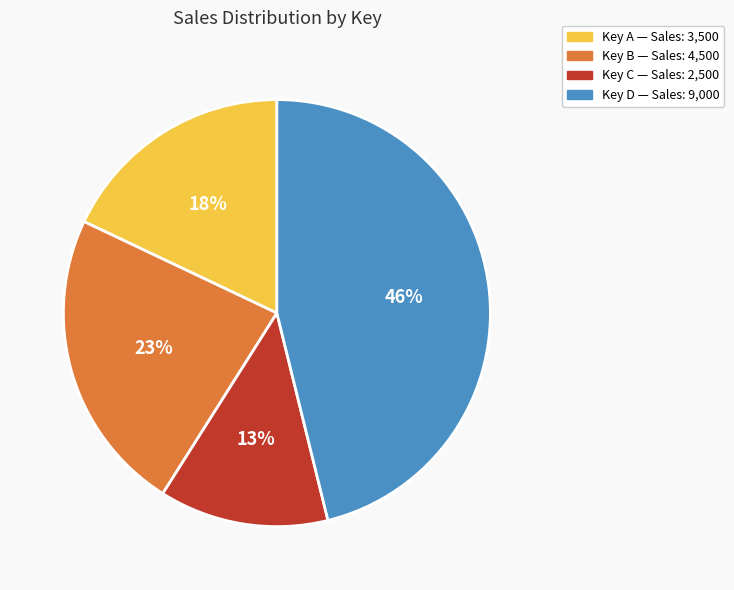

To the nearest percent, what is the difference between the largest and smallest slice percentages?

33%